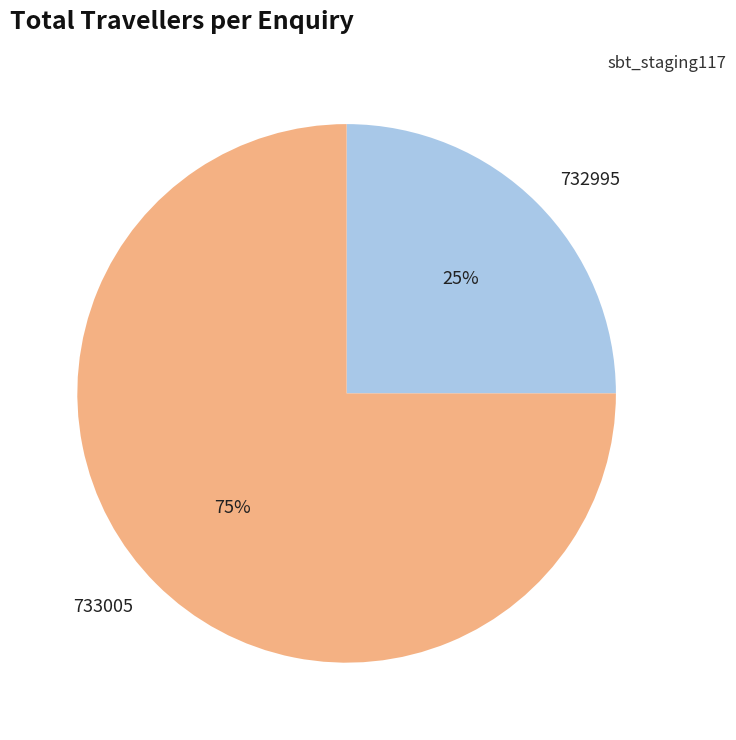

True or false: 733005 accounts for 92% of the total.

False